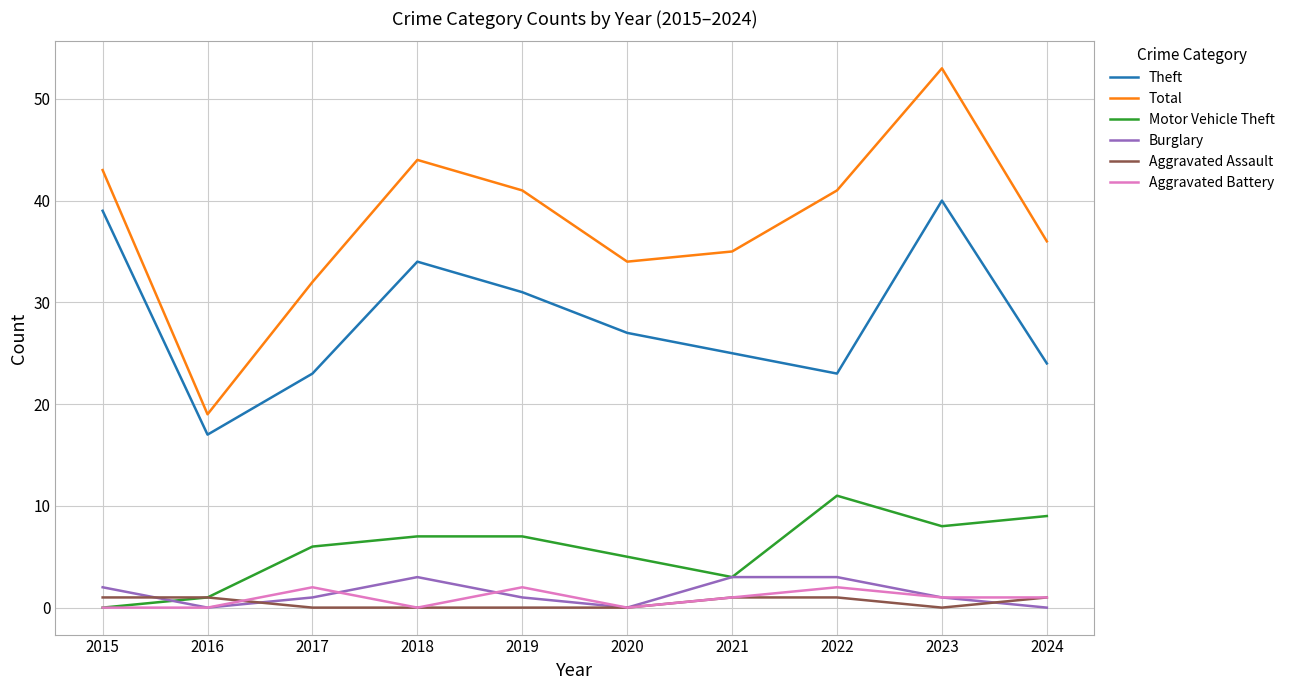

Which series has the largest range (max minus min)?

Total